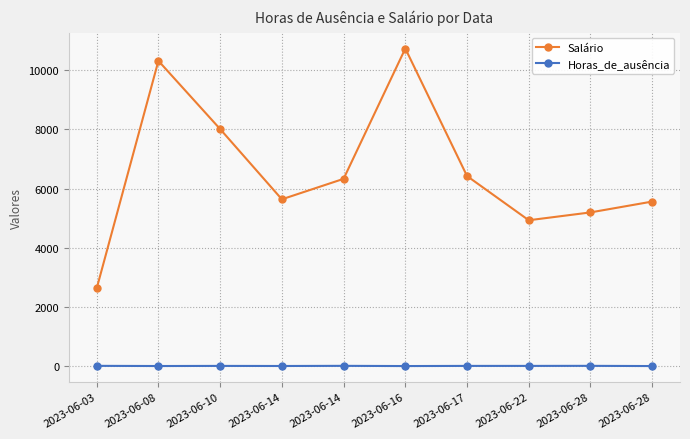

What is the value of the Salário point at the 6th from the left?

10738.4